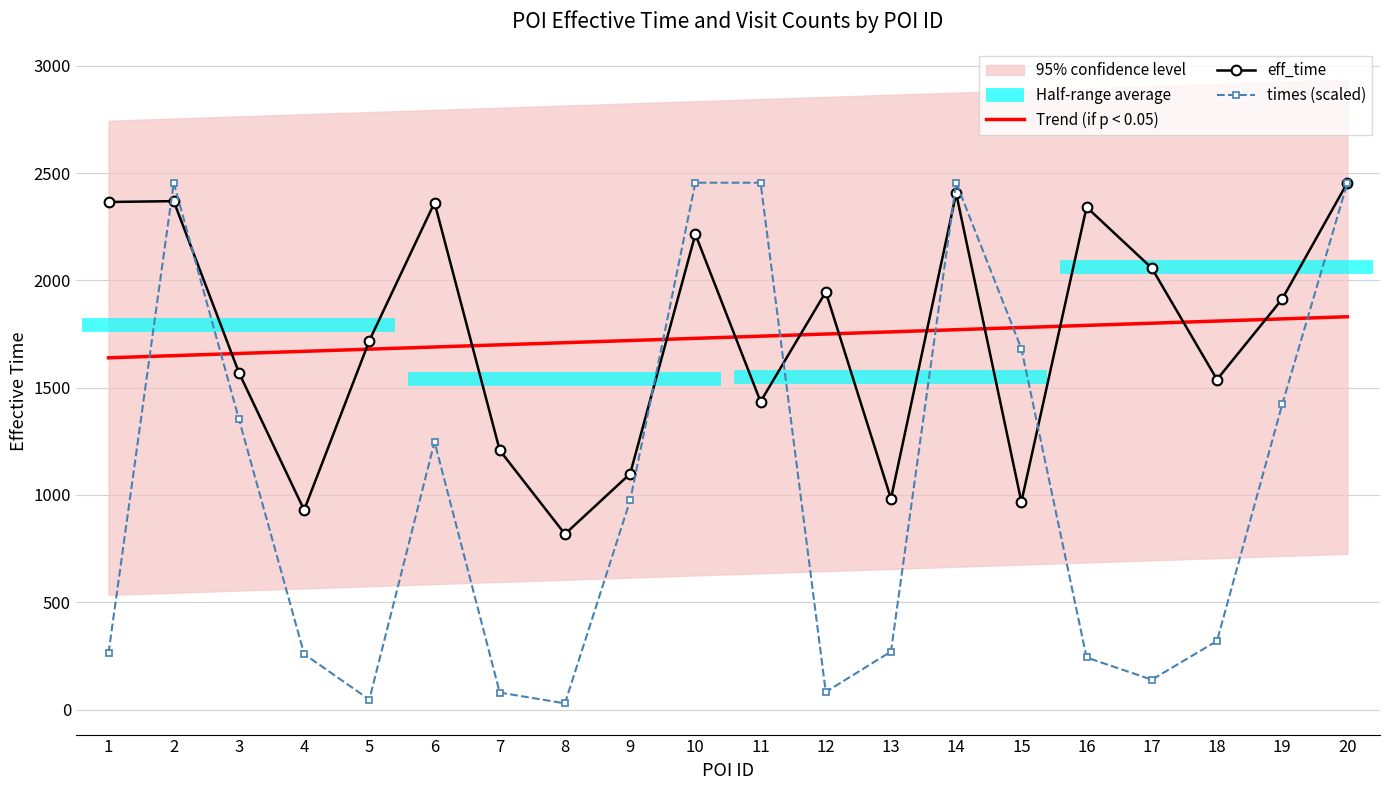

Reading right to left, list all the values displayed in this chart.

Trend (if p < 0.05): 20=1830.4	19=1820.4	18=1810.3	17=1800.2	16=1790.2	15=1780.1	14=1770.0	13=1760.0	12=1749.9	11=1739.8	10=1729.8	9=1719.7	8=1709.6	7=1699.6	6=1689.5	5=1679.4	4=1669.4	3=1659.3	2=1649.2	1=1639.2
eff_time: 20=2455.0	19=1913.0	18=1538.0	17=2057.0	16=2341.0	15=968.0	14=2405.0	13=983.0	12=1946.0	11=1435.0	10=2215.0	9=1099.0	8=818.0	7=1208.0	6=2362.0	5=1719.0	4=930.0	3=1570.0	2=2369.0	1=2365.0
times (scaled): 20=2454.8	19=1421.8	18=319.9	17=139.5	16=243.2	15=1681.8	14=2455.0	13=270.6	12=82.4	11=2454.8	10=2454.9	9=975.1	8=29.1	7=79.7	6=1247.6	5=46.8	4=259.1	3=1353.5	2=2454.8	1=263.4